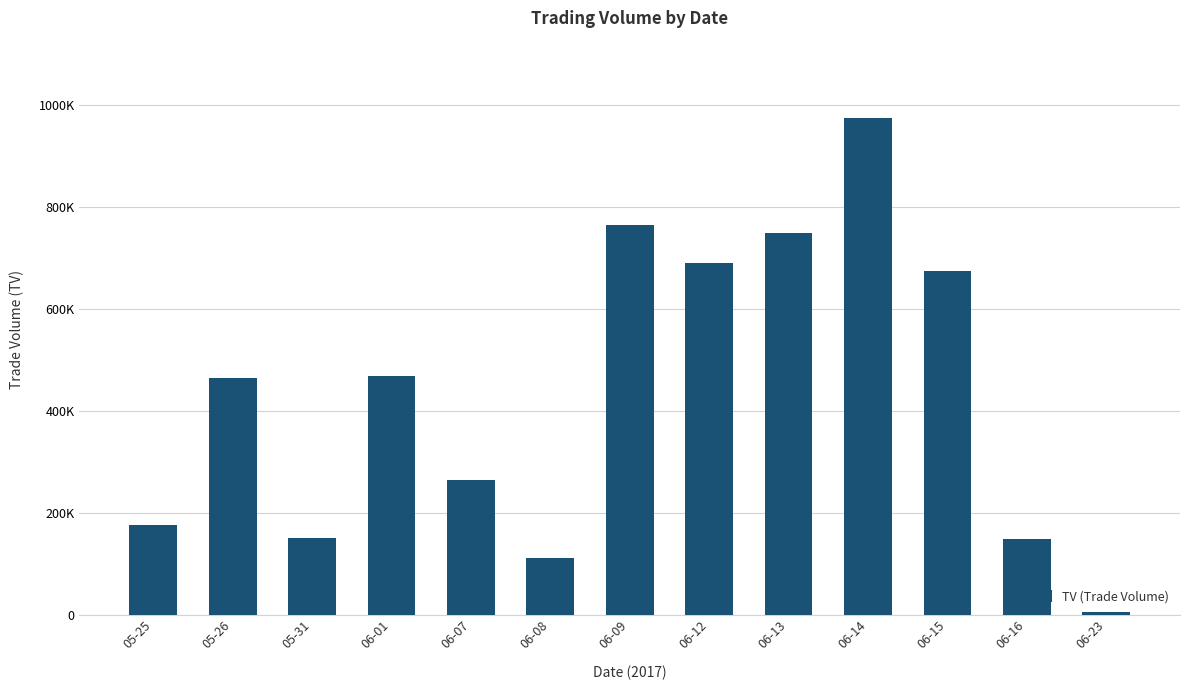

What position from the right is 05-26?

12